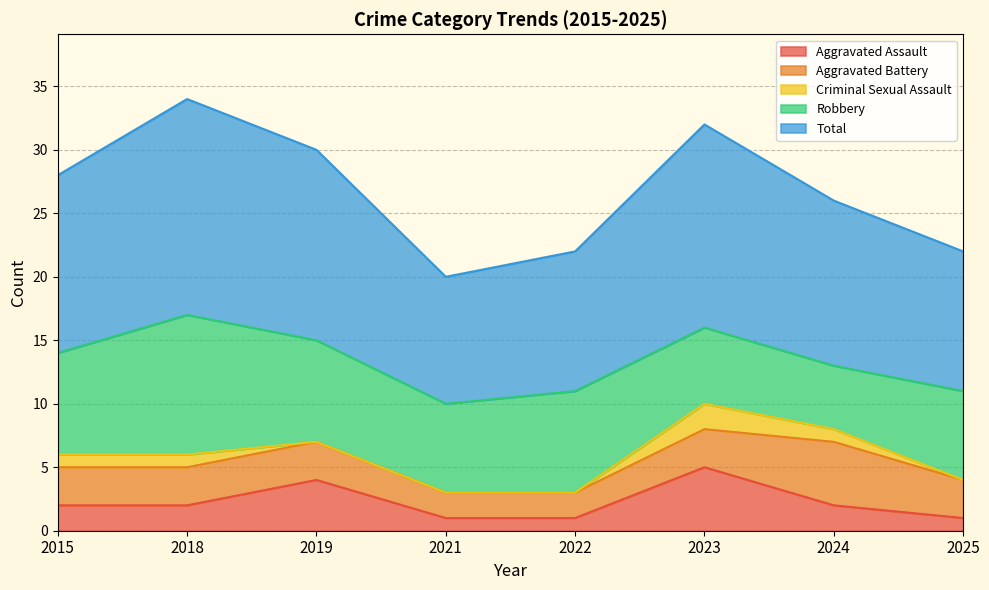

At which label does Robbery first exceed 8?

2018